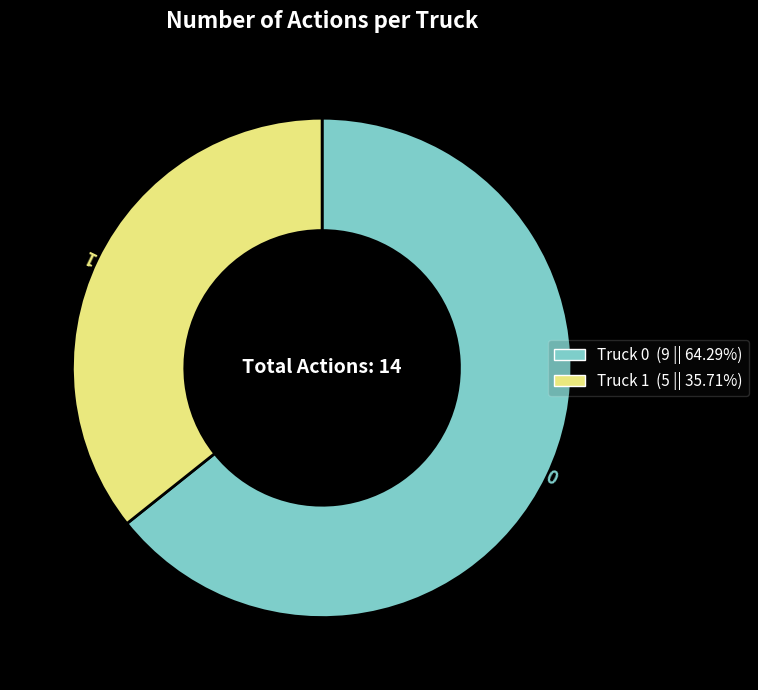

True or false: Truck 1 accounts for 36% of the total.

True